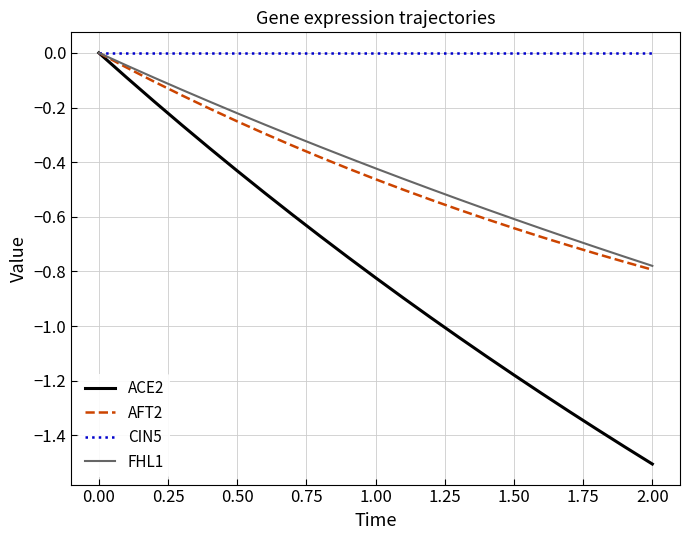

What is the minimum value shown in the chart?

-1.5